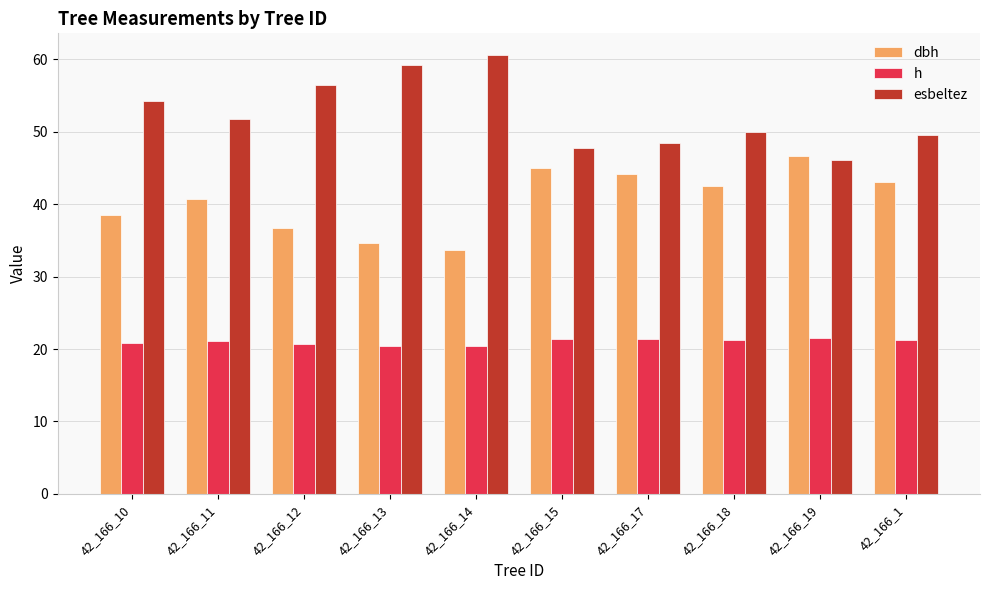

What is the value of the esbeltez bar at the 4th from the left?

59.2